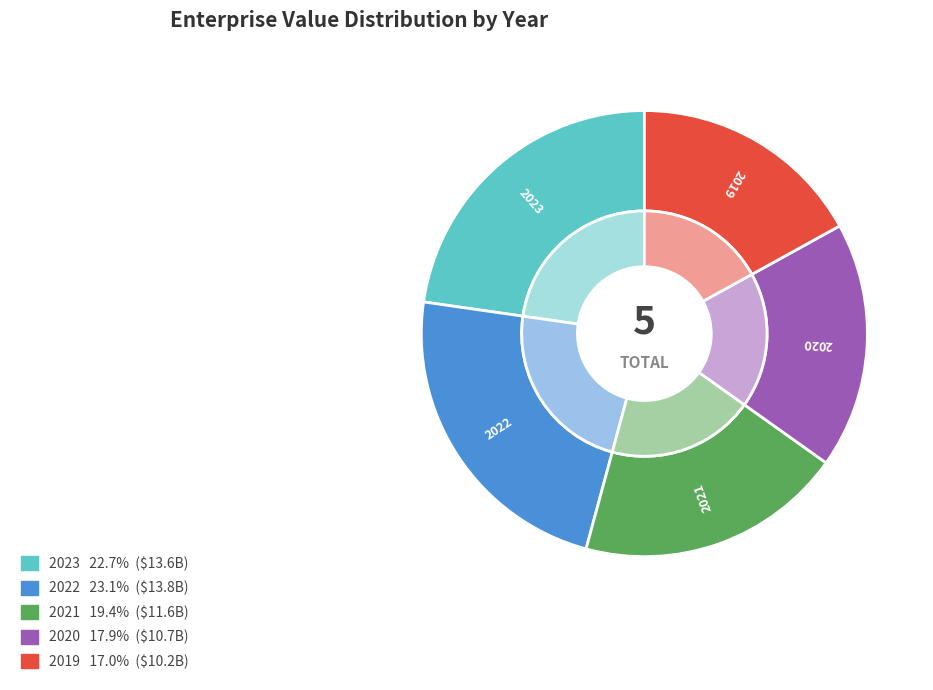

To the nearest percent, what percentage of the pie is 2023?

23%